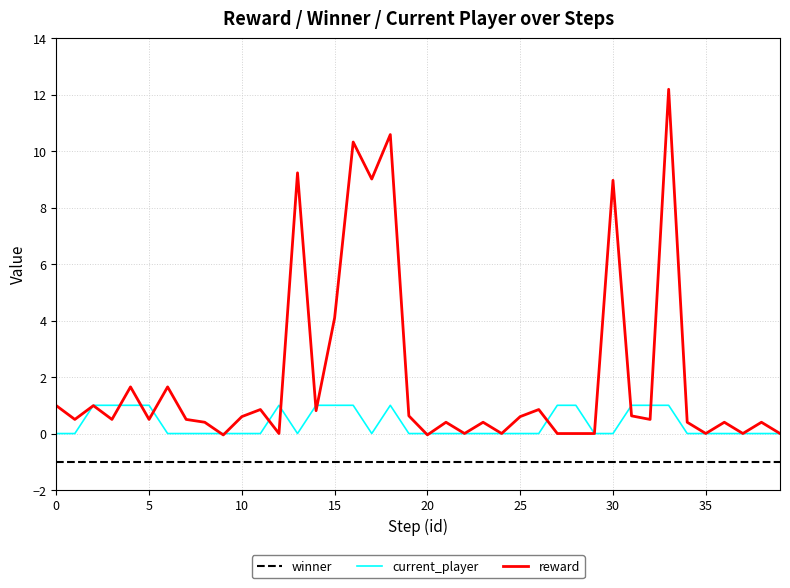

Which series has the widest spread of values?

reward